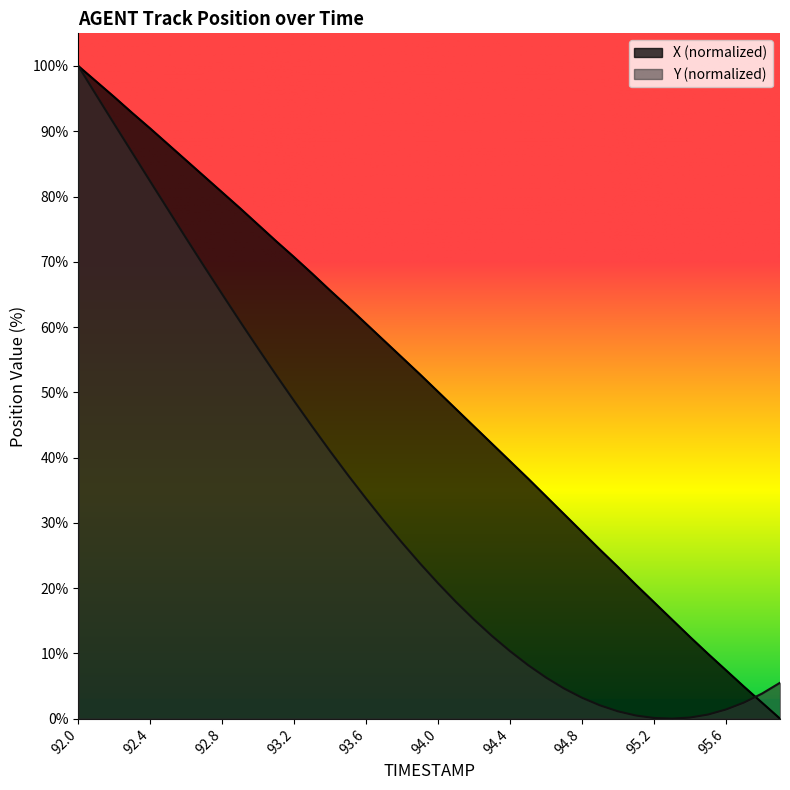

Reading left to right, transcribe all the data shown in this chart.

X: 100.0	97.6	95.2	92.8	90.4	88.0	85.5	83.1	80.6	78.2	75.7	73.1	70.7	68.2	65.6	63.1	60.5	57.9	55.3	52.7	50.1	47.4	44.8	42.1	39.4	36.8	34.1	31.3	28.6	25.9	23.2	20.5	17.8	15.2	12.5	9.9	7.4	4.9	2.4	0.0
Y: 100.0	95.5	91.1	86.7	82.3	77.9	73.6	69.3	65.0	60.8	56.7	52.6	48.7	44.8	41.0	37.3	33.7	30.3	26.9	23.8	20.7	17.9	15.2	12.7	10.3	8.2	6.3	4.6	3.2	2.0	1.1	0.5	0.1	0.0	0.2	0.6	1.4	2.5	3.8	5.5